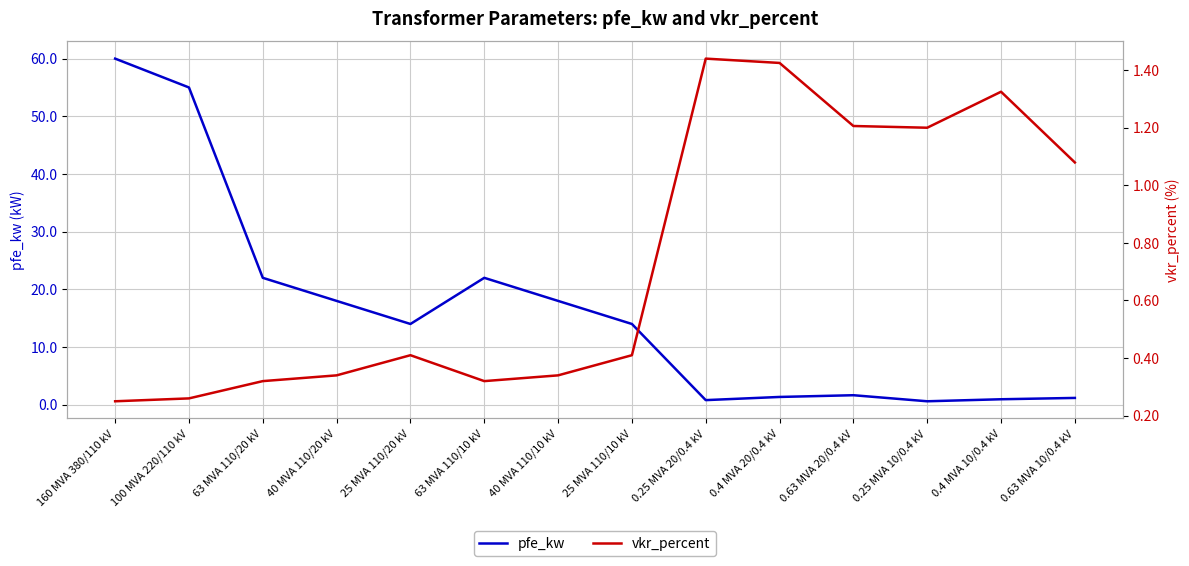

Reading left to right, list all the values displayed in this chart.

pfe_kw: 60.0	55.0	22.0	18.0	14.0	22.0	18.0	14.0	0.8	1.4	1.6	0.6	0.9	1.2
vkr_percent: 0.2	0.3	0.3	0.3	0.4	0.3	0.3	0.4	1.4	1.4	1.2	1.2	1.3	1.1